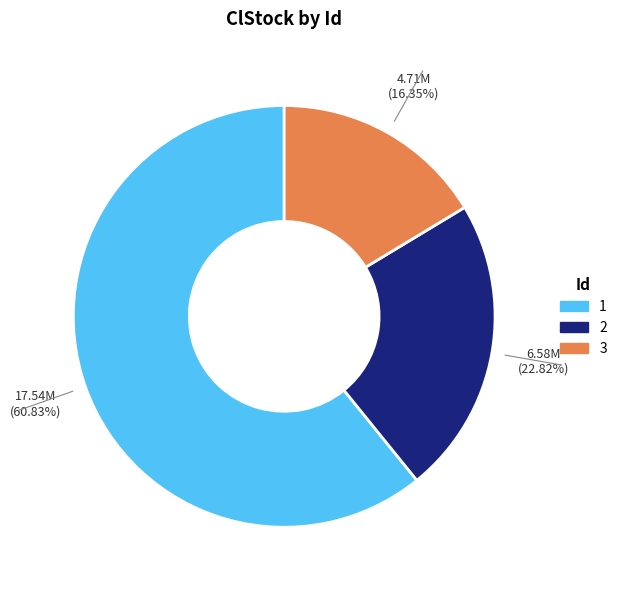

The 3 slice represents 16% of the pie. True or false?

True